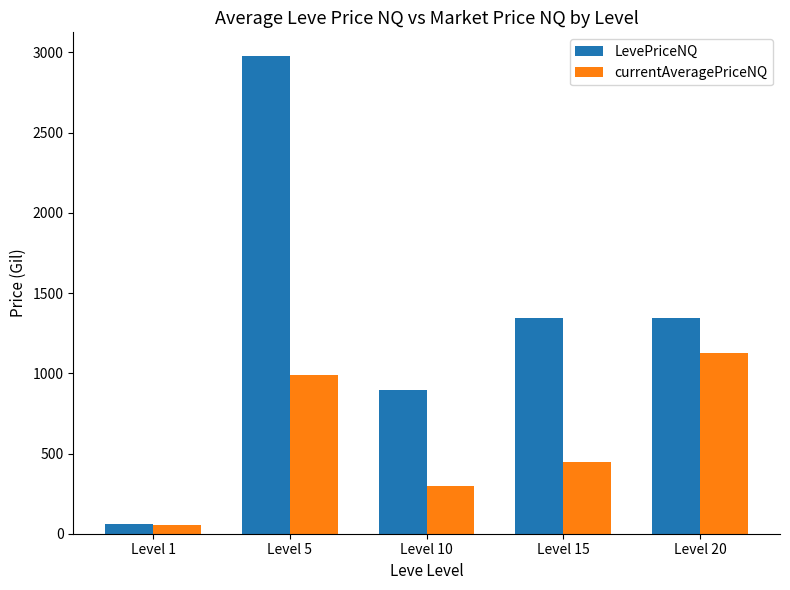

Where does the currentAveragePriceNQ series first go above 448?

Level 5